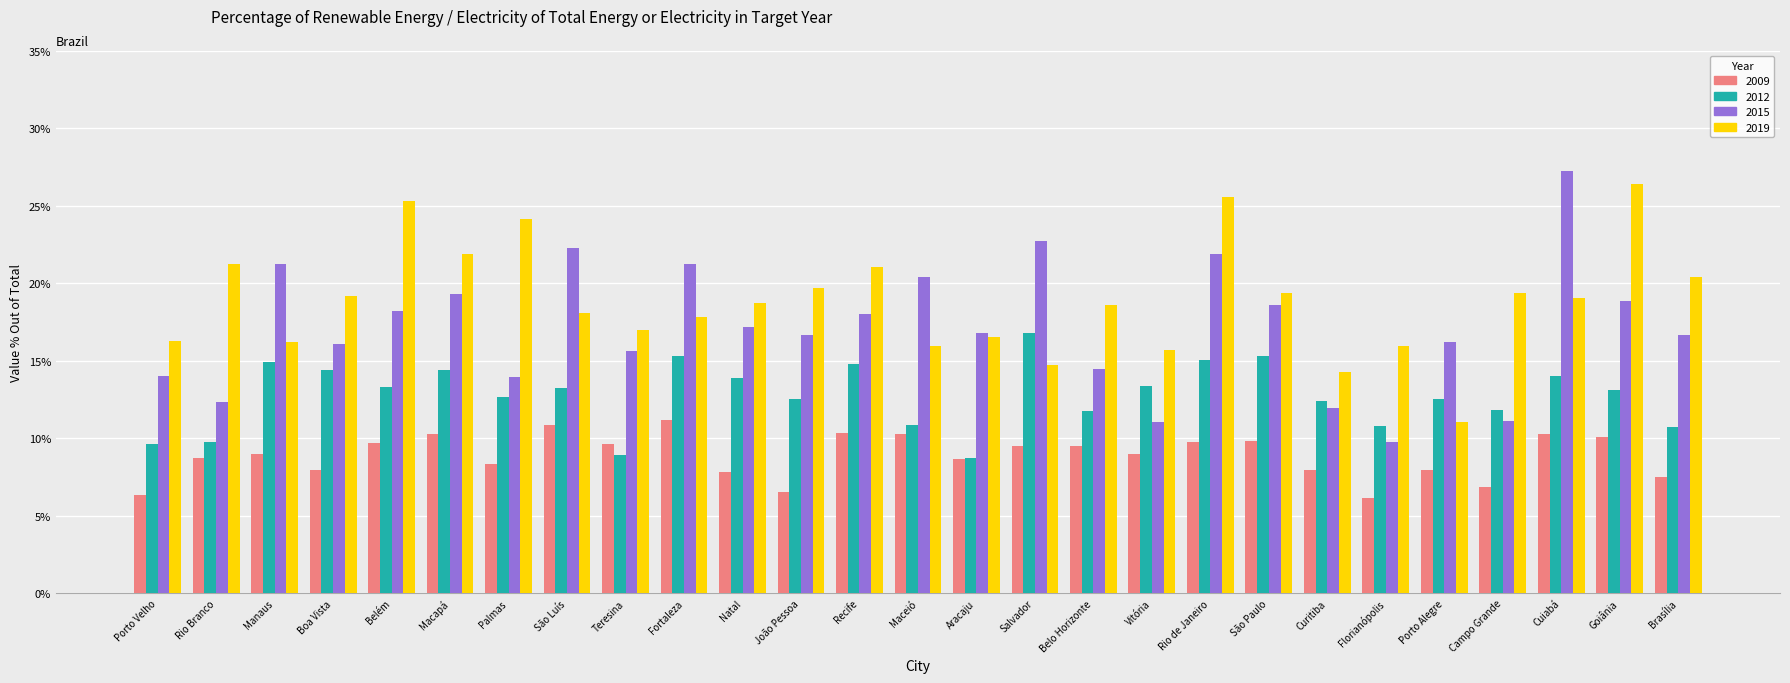

Rank the series by their maximum value, from highest to lowest.

2015, 2019, 2012, 2009